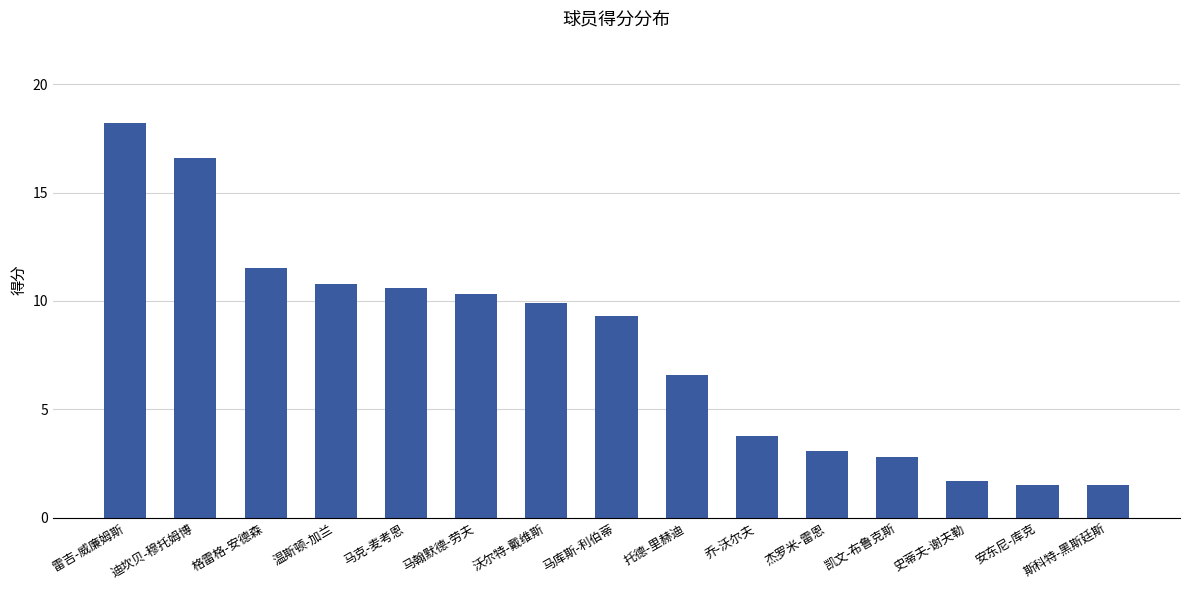

Reading left to right, list all the values displayed in this chart.

18.2	16.6	11.5	10.8	10.6	10.3	9.9	9.3	6.6	3.8	3.1	2.8	1.7	1.5	1.5